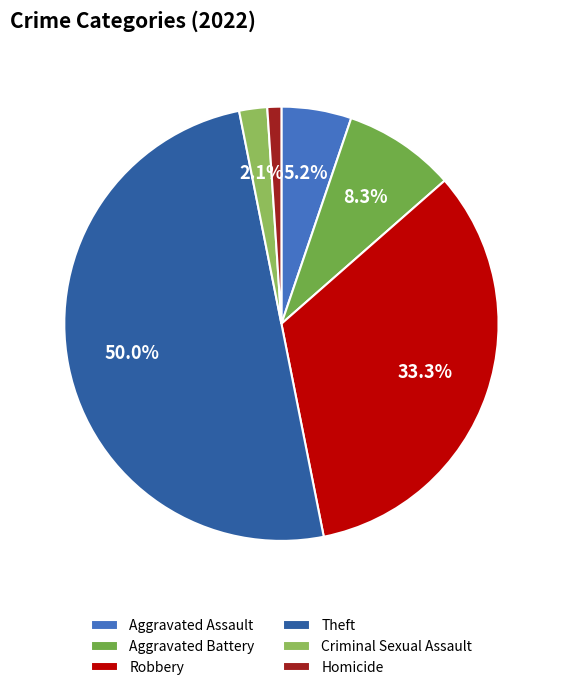

Rank the categories by value from highest to lowest.

Theft, Robbery, Aggravated Battery, Aggravated Assault, Criminal Sexual Assault, Homicide